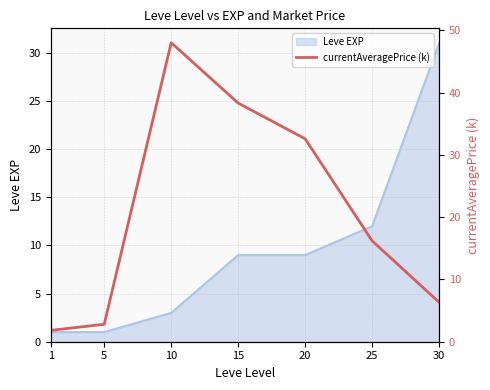

Where is the data nearest to the value 24?

25